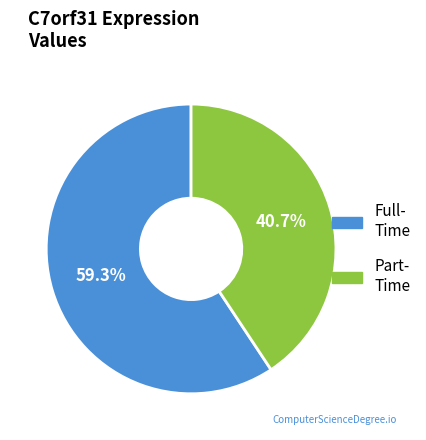

Is there any slice that represents more than half of the pie?

Yes